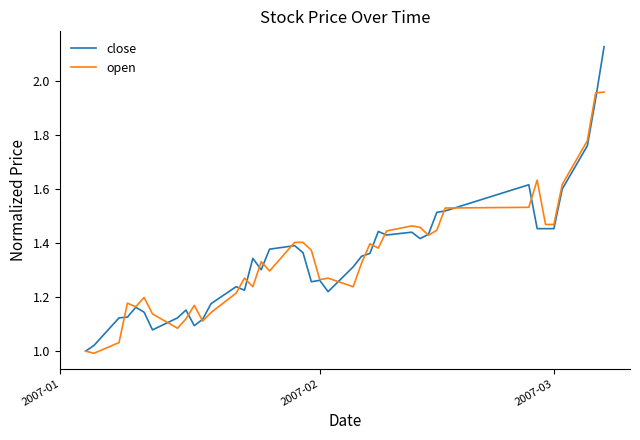

Rank the series by their maximum value, from lowest to highest.

open, close